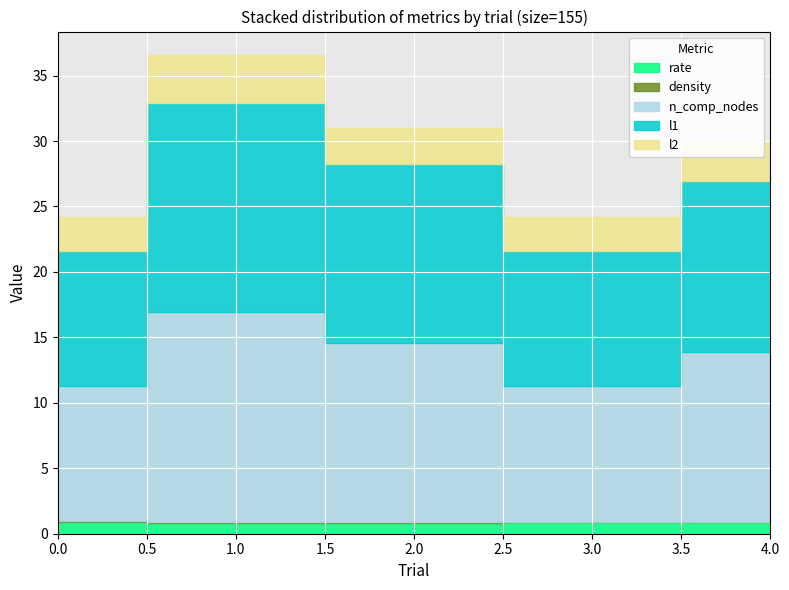

Which category has the highest value in the n_comp_nodes series?

1